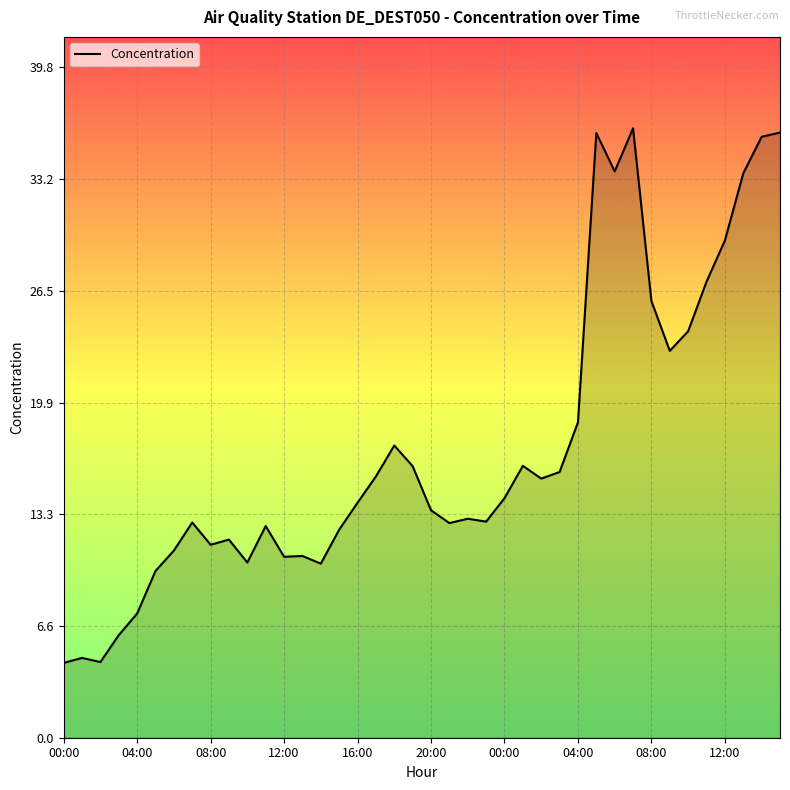

What is the minimum value shown in the chart?

4.4